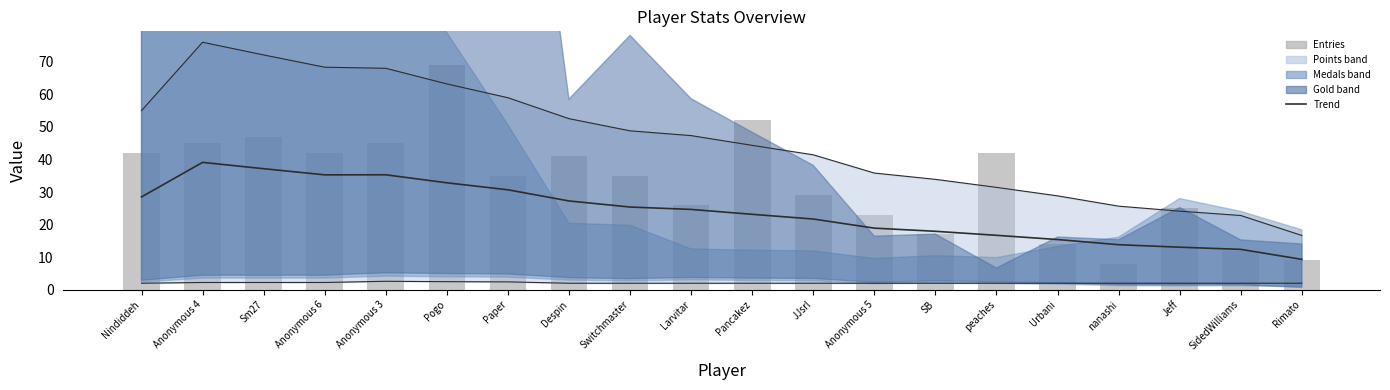

What position from the right is Jeff?

3